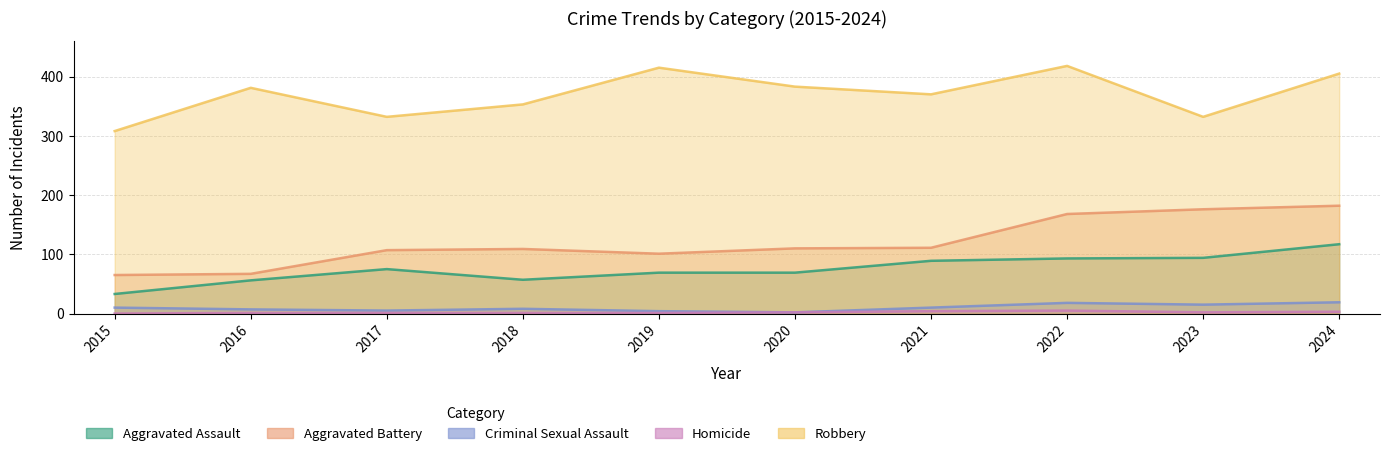

What is the total value across all series at 2024?

726